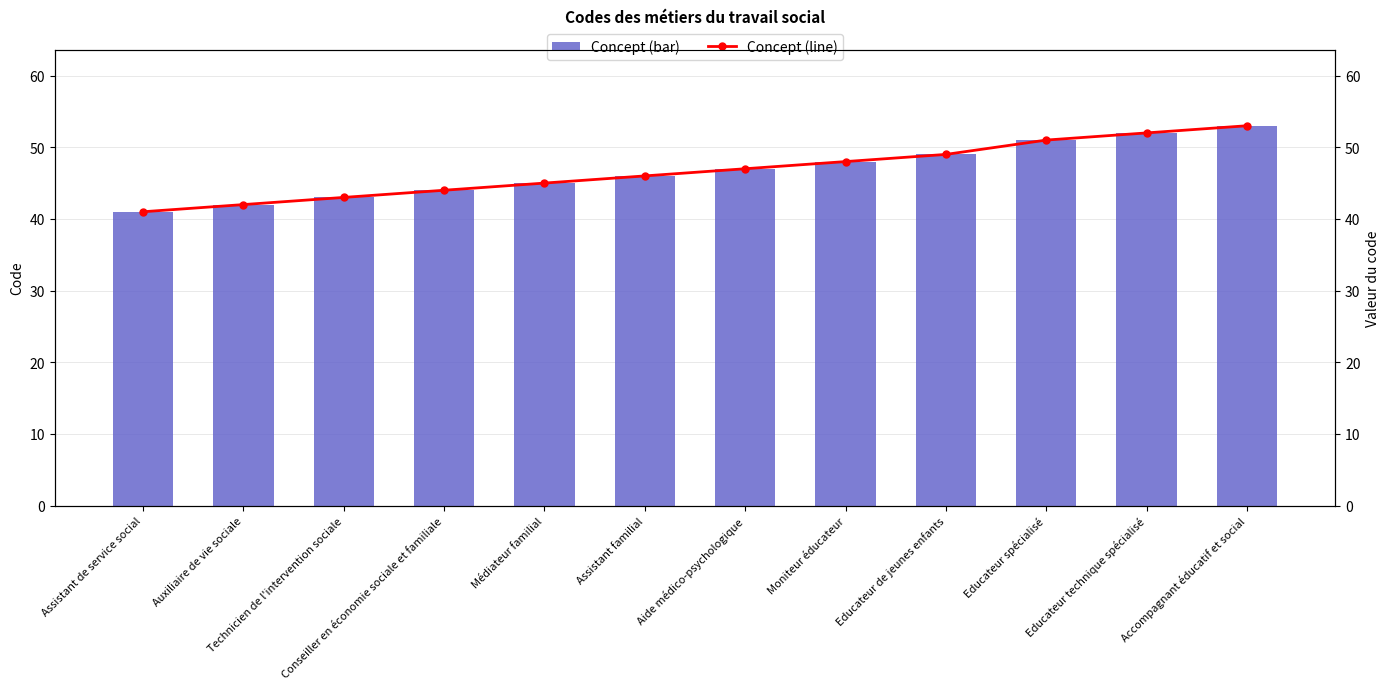

What is the difference between the maximum and minimum values in the Concept (line) series?

12